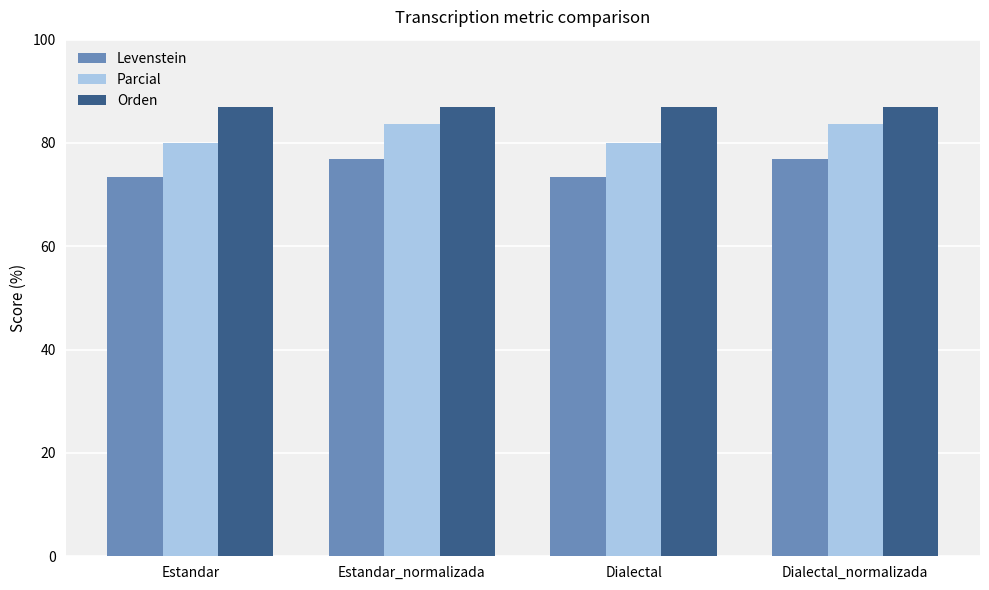

How many values in the Parcial series are below 83?

2